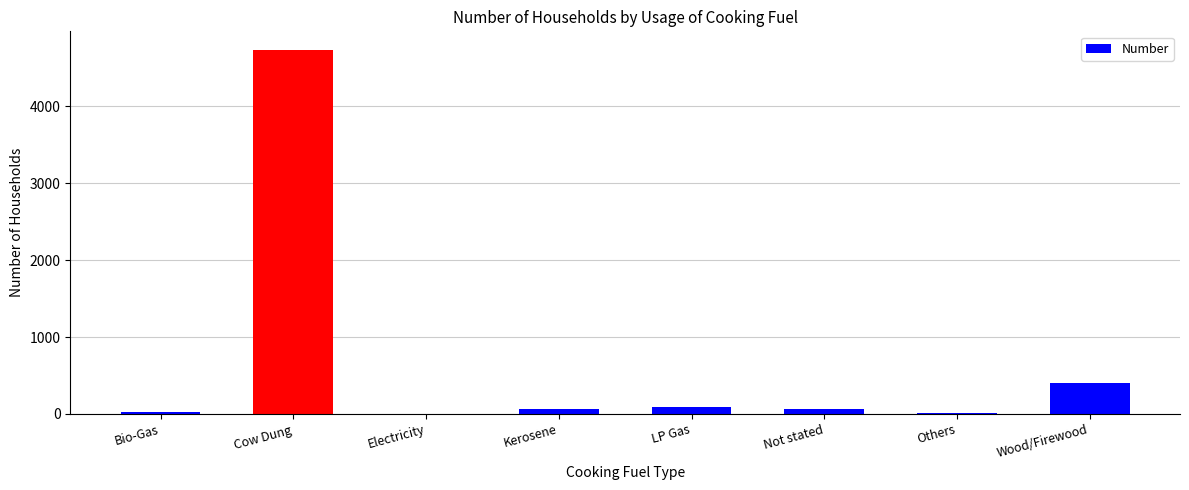

What is the average value?

677